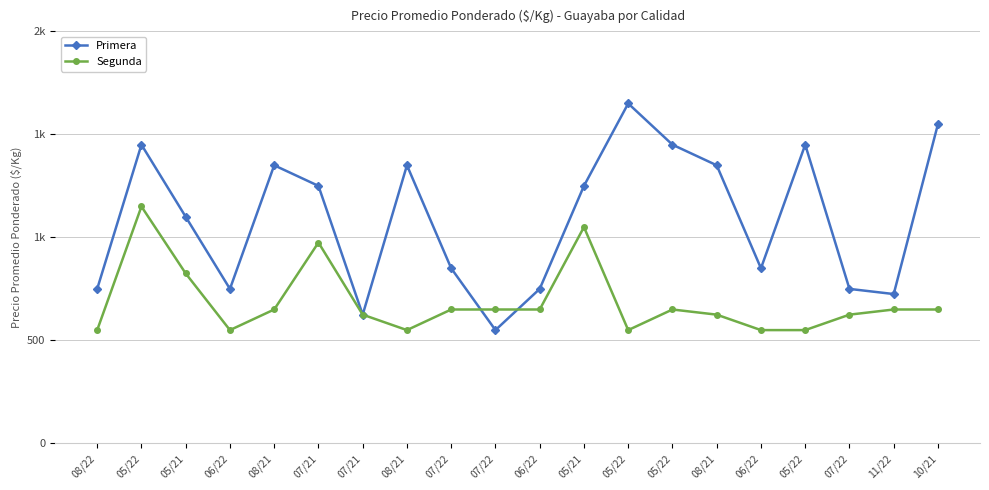

Does the chart have visible grid lines?

Yes